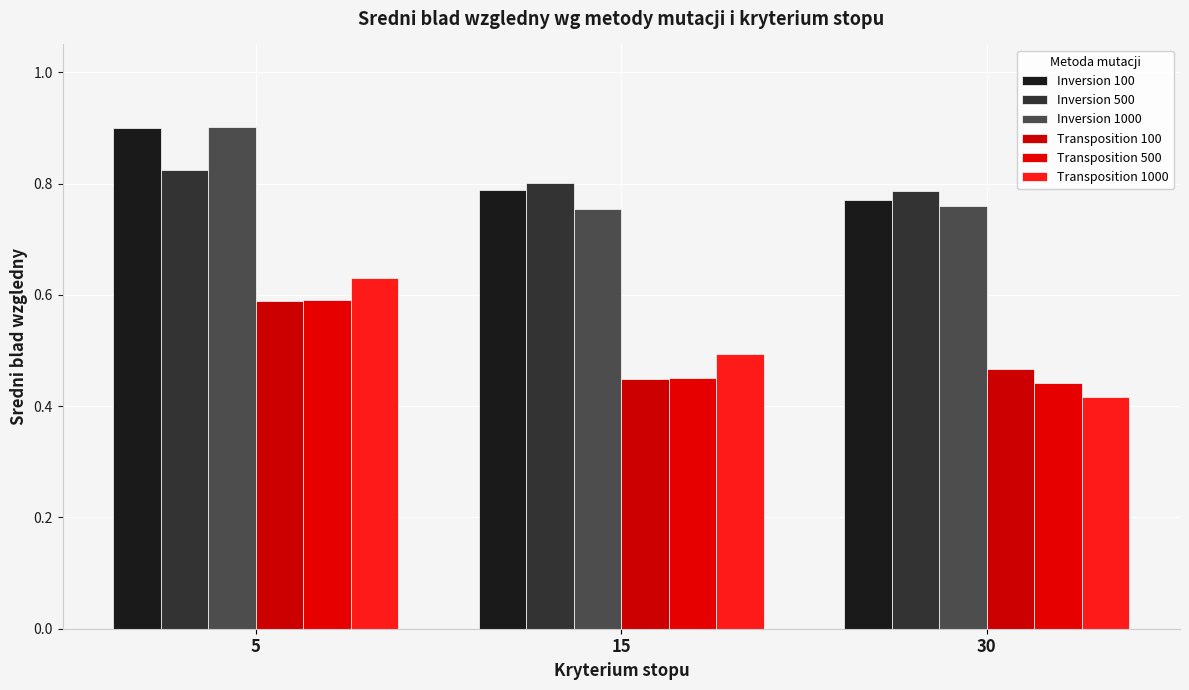

True or false: Inversion 1000 has a value of 0.8 at 15.

True